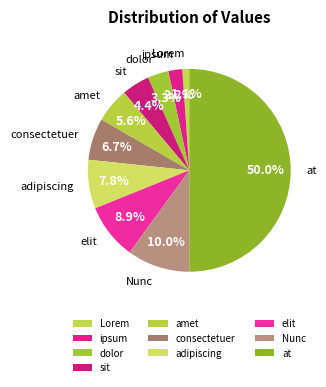

Is adipiscing the majority of the pie?

No